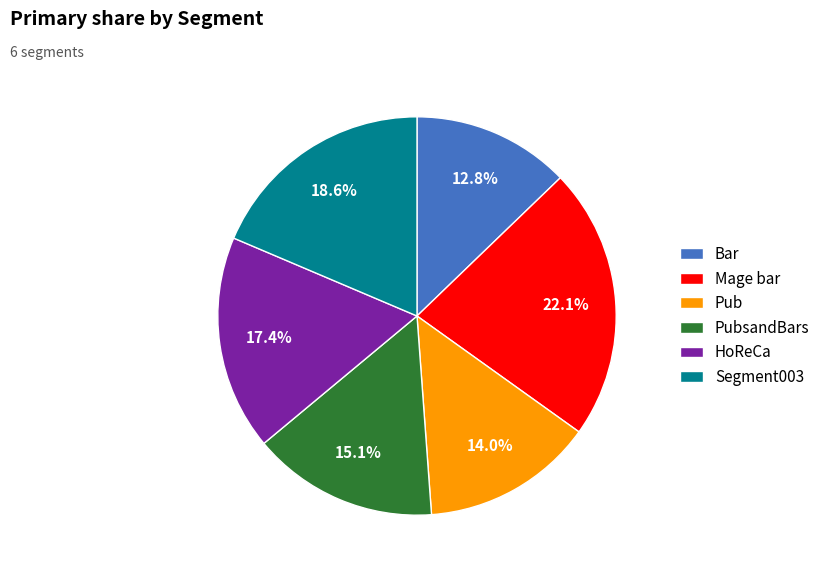

To the nearest percent, what is the difference between the HoReCa and Bar slice percentages?

5%